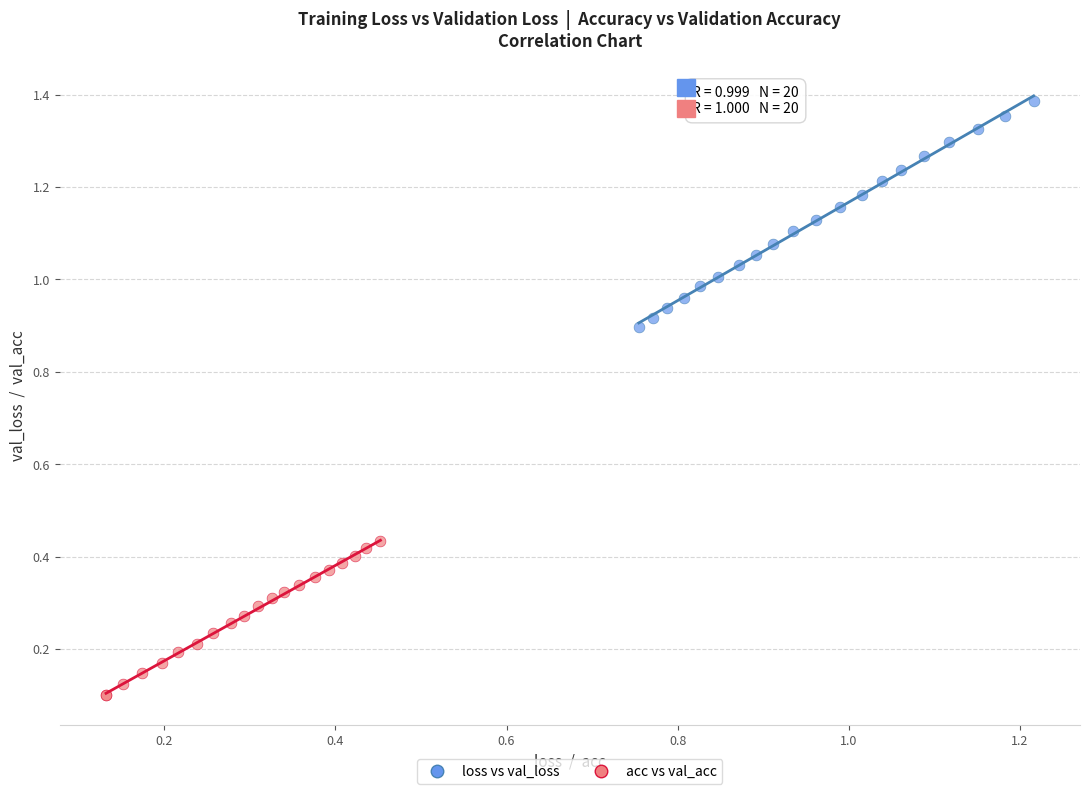

Which series reaches the minimum Y coordinate?

acc vs val_acc